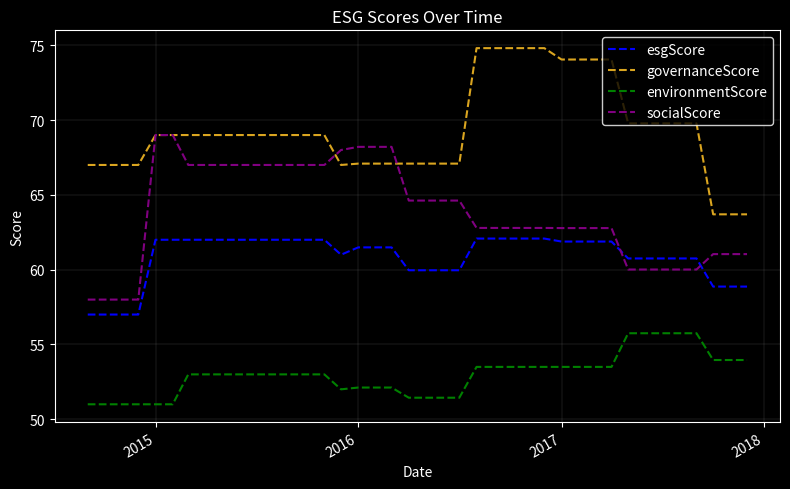

How many lines are shown in the chart?

4